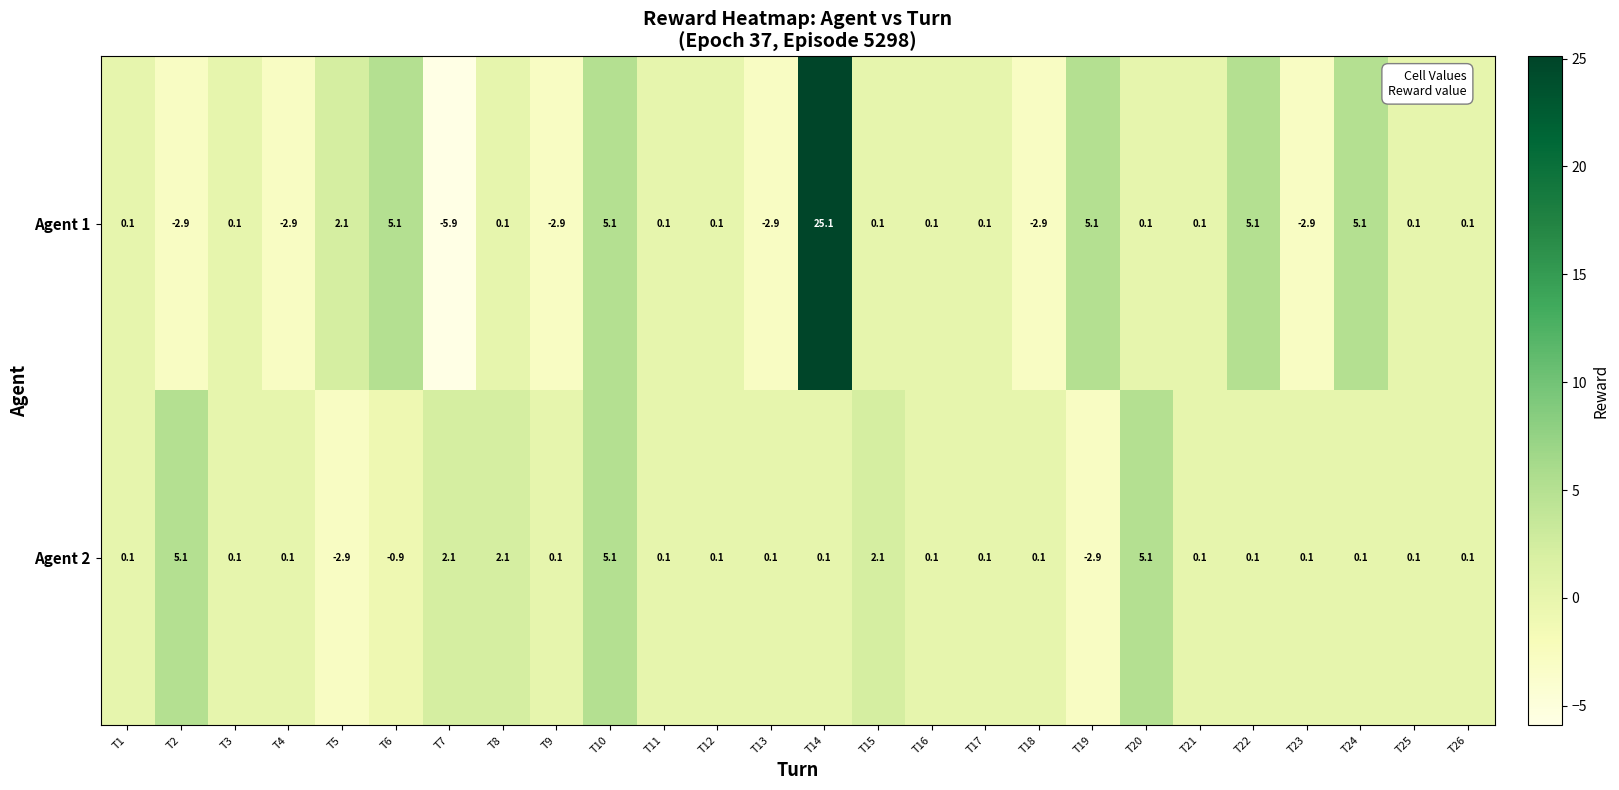

The value of Agent 2 at T10 is 5.1. True or false?

True